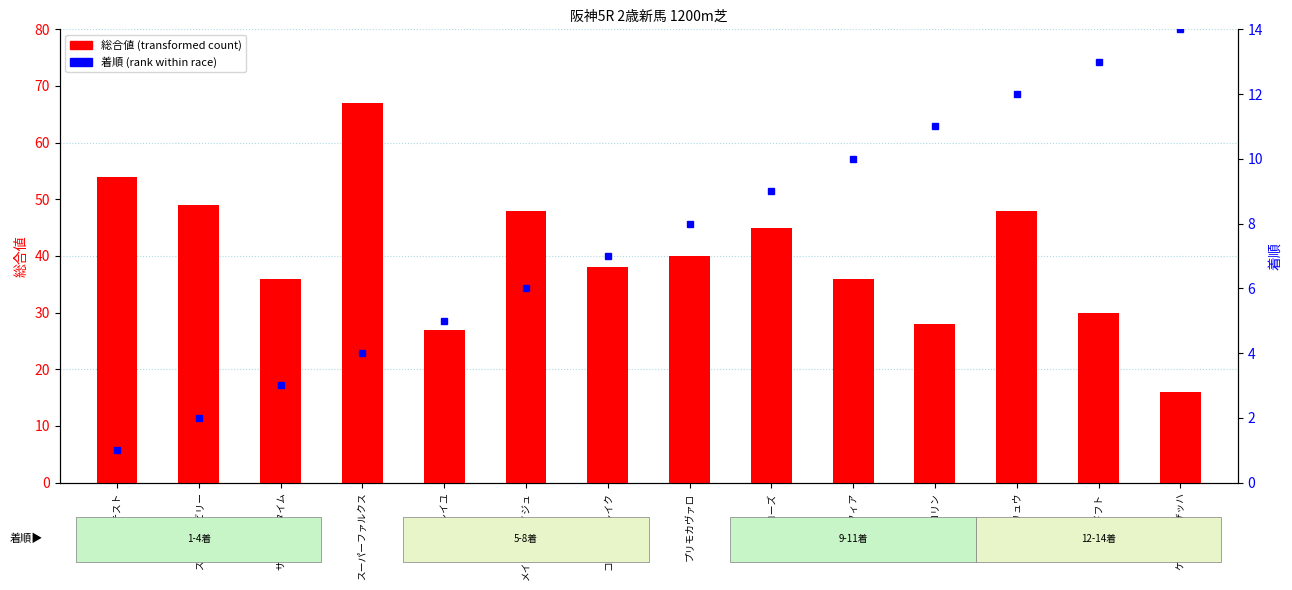

What is the maximum value shown in the chart?

67